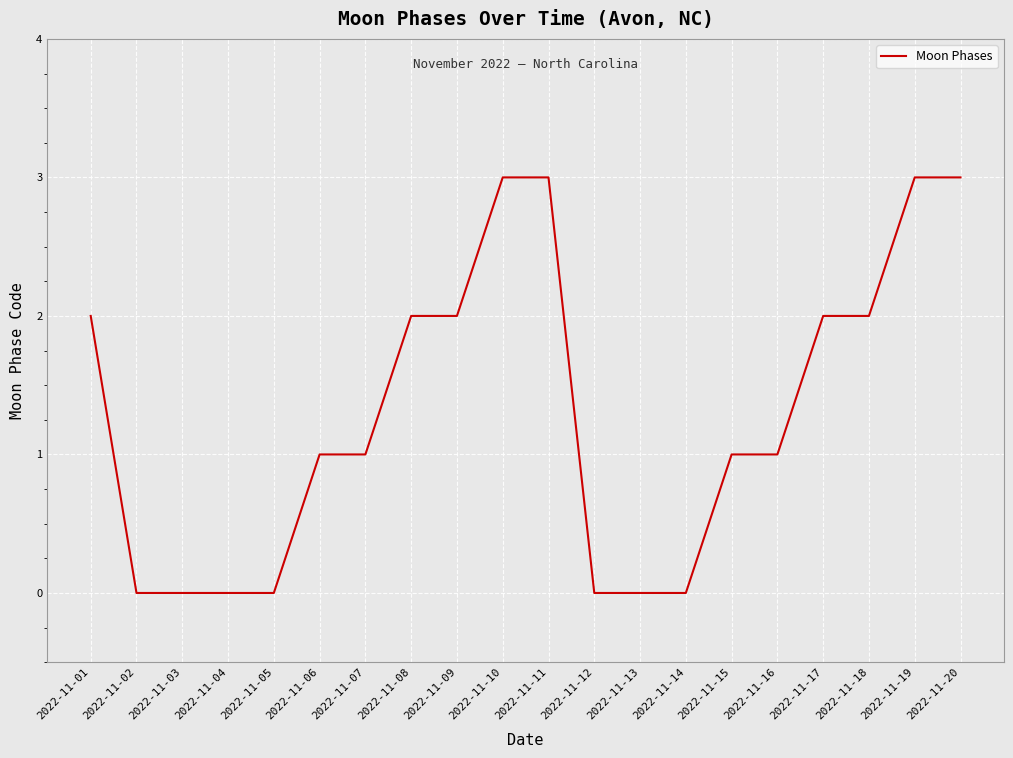

Is it true that the value at 2022-11-13 is 0?

True